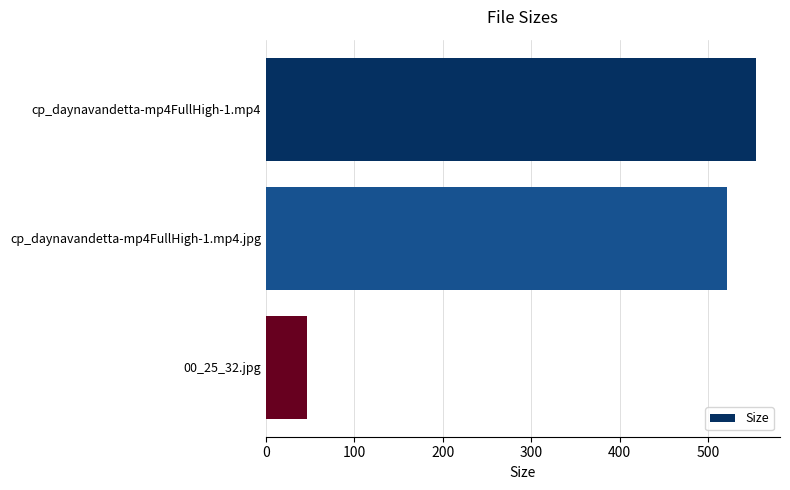

Rank the categories by value from lowest to highest.

00_25_32.jpg, cp_daynavandetta-mp4FullHigh-1.mp4.jpg, cp_daynavandetta-mp4FullHigh-1.mp4